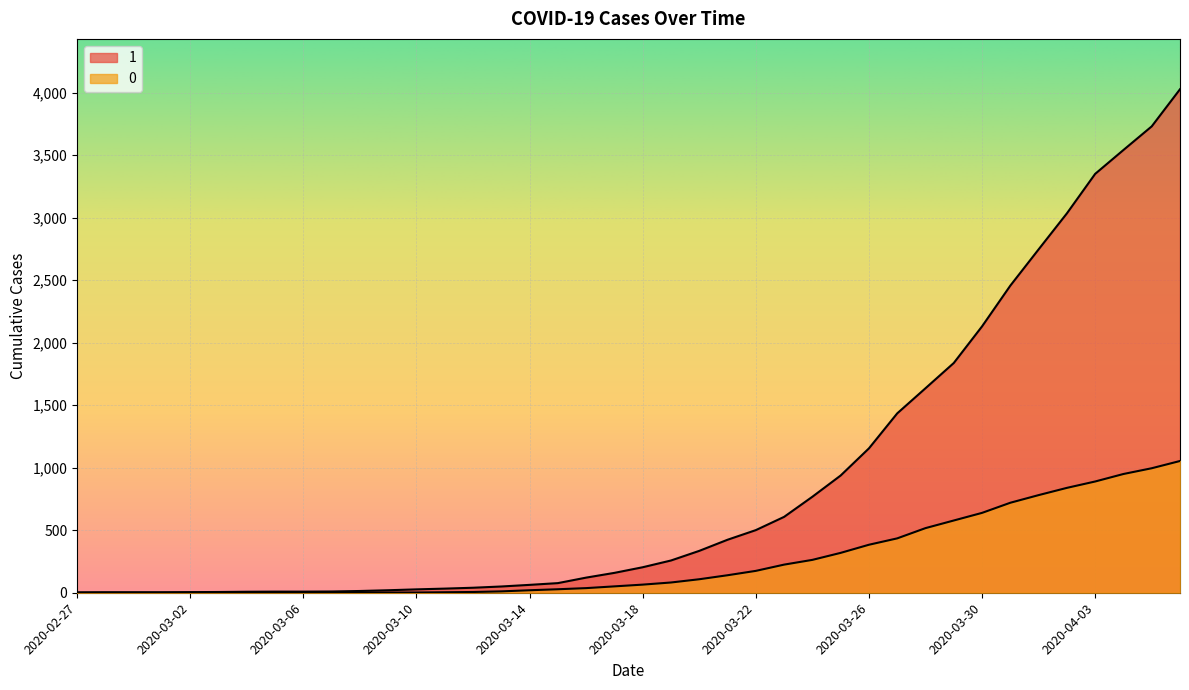

At how many categories does at least one series exceed 1996?

8